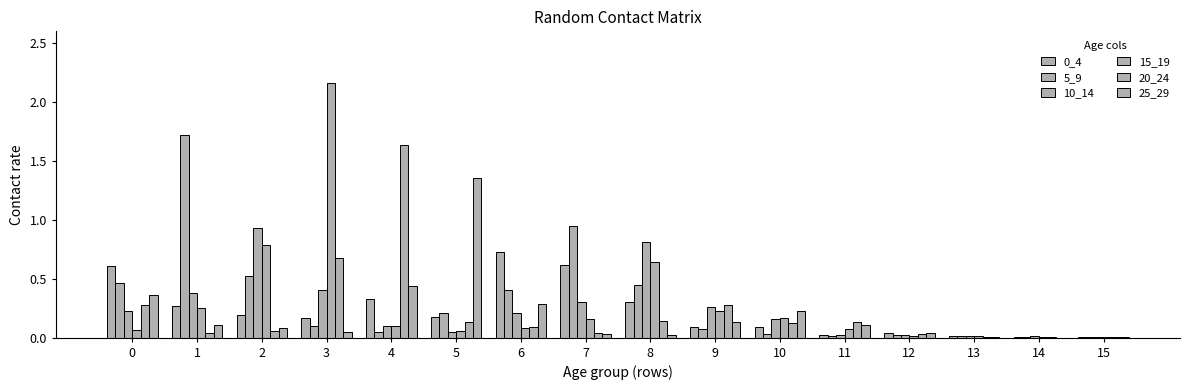

How many categories are shown in the chart?

16